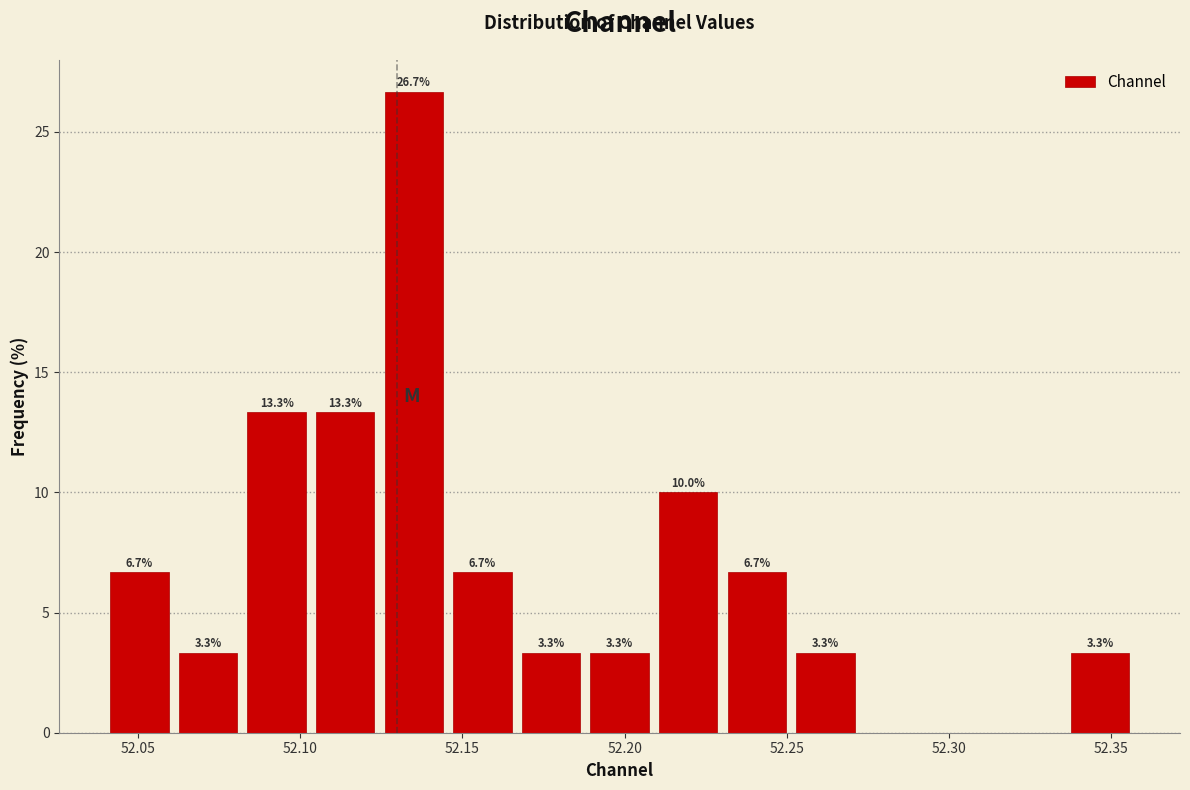

Which range on the x-axis has the tallest bar?

52.125 to 52.145